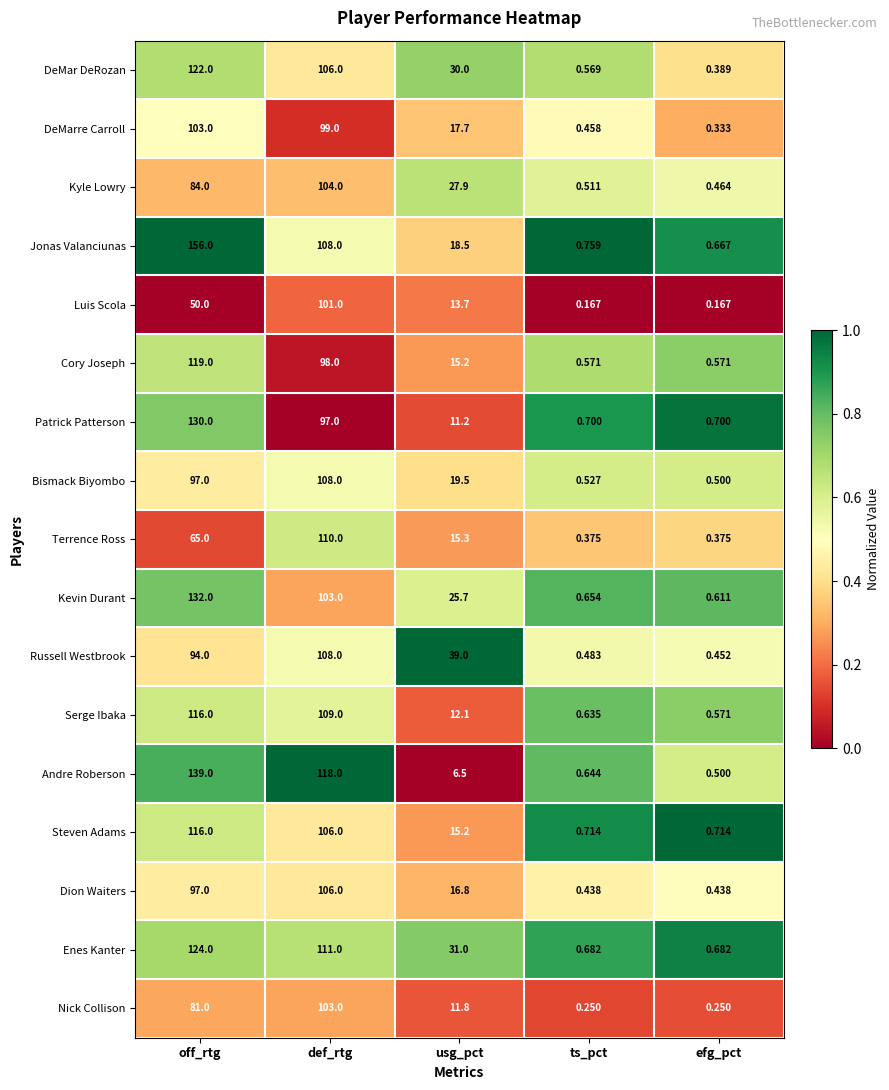

List the labels in order of DeMarre Carroll value, smallest first.

efg_pct, ts_pct, usg_pct, def_rtg, off_rtg